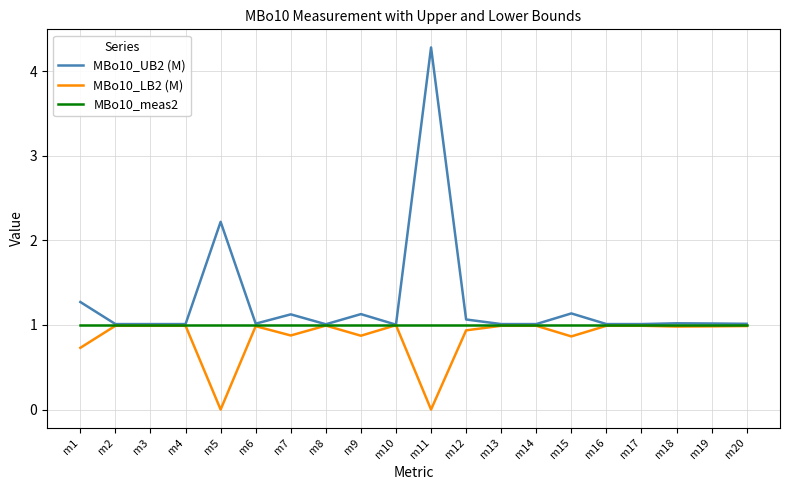

Is it true that MBo10_meas2 equals 1.0 at m7?

True